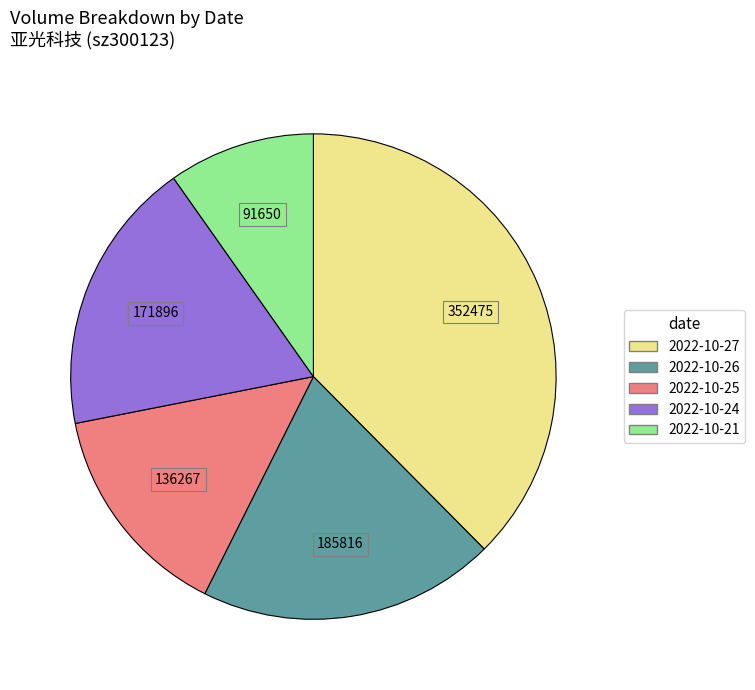

Is the sum of 2022-10-27 and 2022-10-21 greater than half?

No